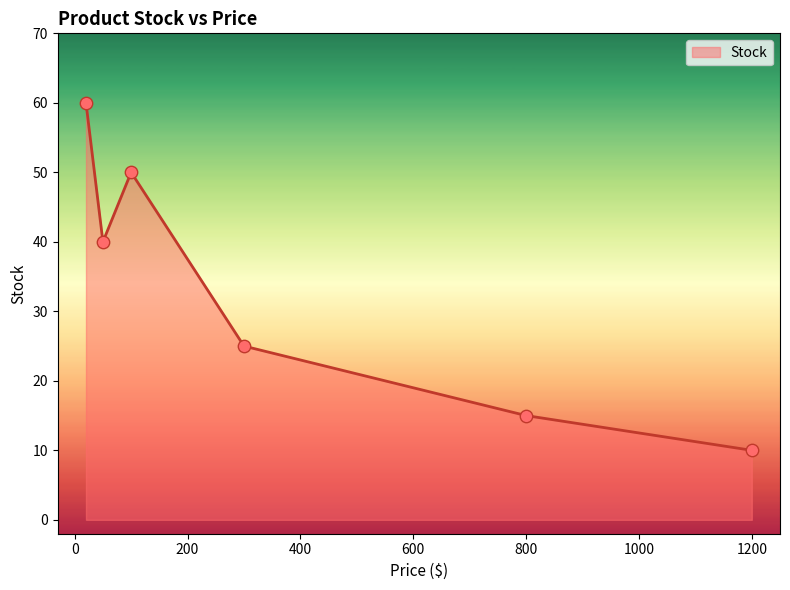

What is the average value?

33